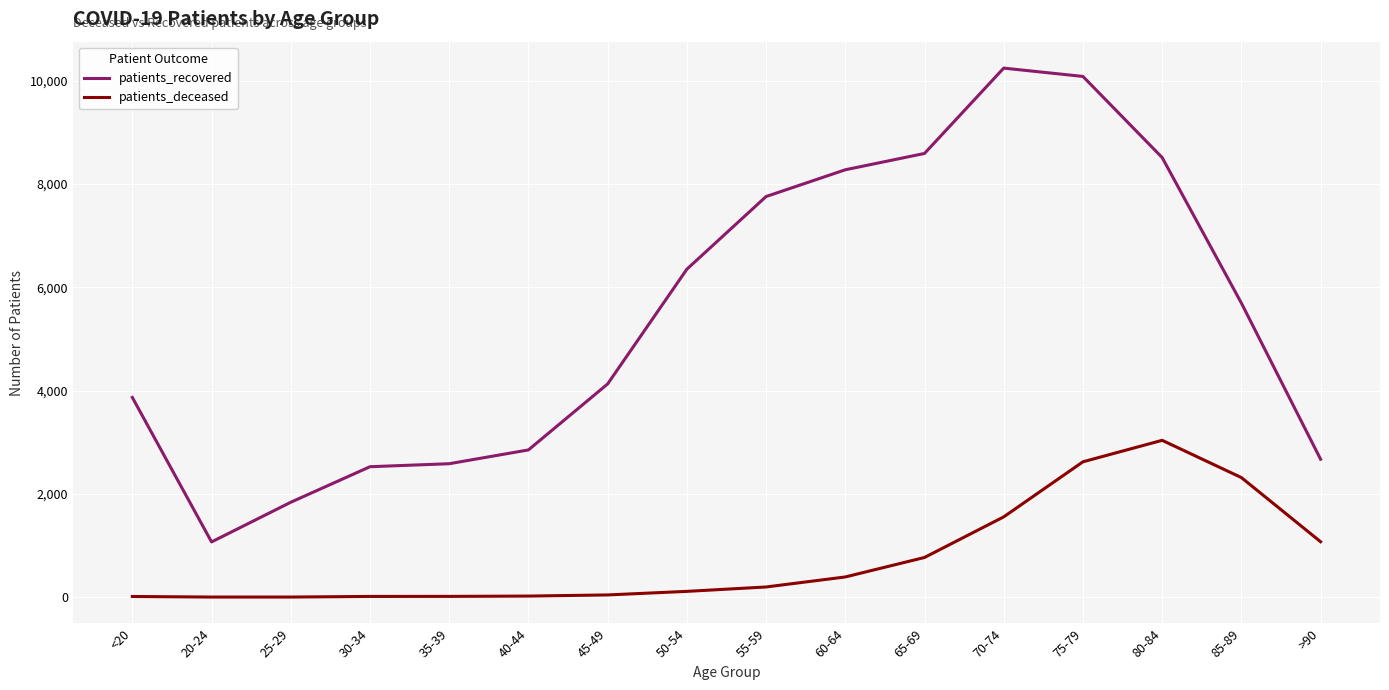

True or false: patients_recovered and patients_deceased intersect in this chart.

False